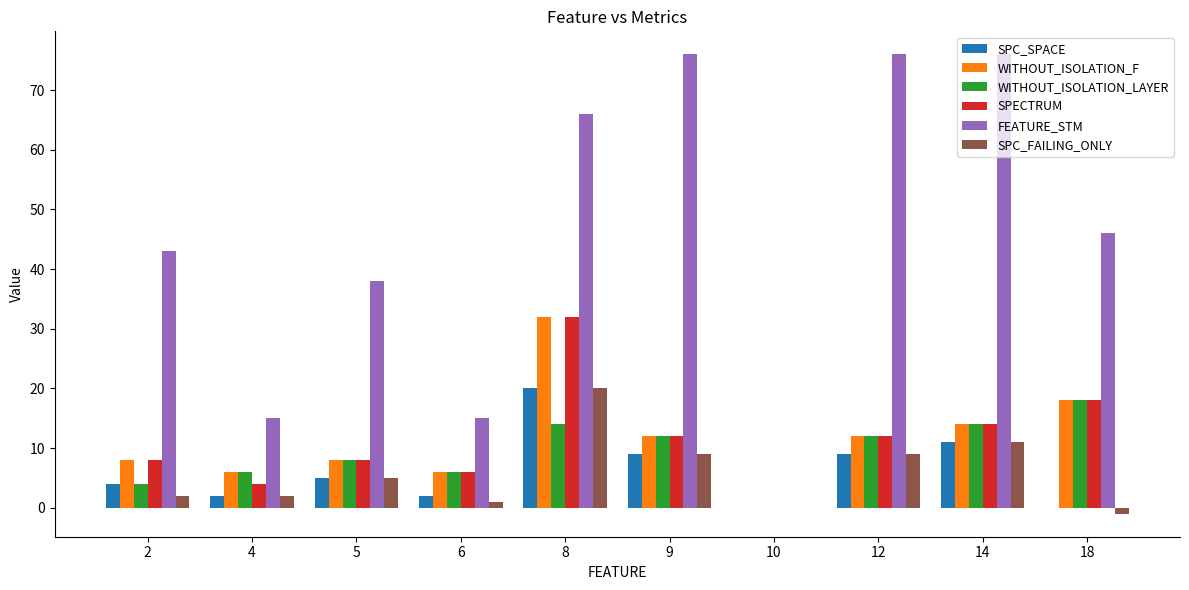

Reading right to left, transcribe all the data shown in this chart.

SPC_SPACE: 18=0	14=11	12=9	10=0	9=9	8=20	6=2	5=5	4=2	2=4
WITHOUT_ISOLATION_F: 18=18	14=14	12=12	10=0	9=12	8=32	6=6	5=8	4=6	2=8
WITHOUT_ISOLATION_LAYER: 18=18	14=14	12=12	10=0	9=12	8=14	6=6	5=8	4=6	2=4
SPECTRUM: 18=18	14=14	12=12	10=0	9=12	8=32	6=6	5=8	4=4	2=8
FEATURE_STM: 18=46	14=76	12=76	10=0	9=76	8=66	6=15	5=38	4=15	2=43
SPC_FAILING_ONLY: 18=-1	14=11	12=9	10=0	9=9	8=20	6=1	5=5	4=2	2=2